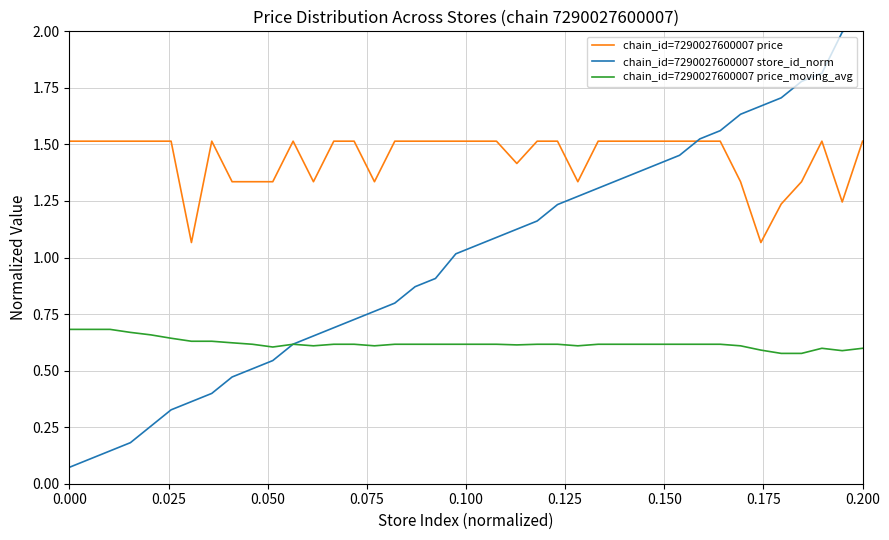

What is the average value of the chain_id=7290027600007 store_id_norm series?

1.0